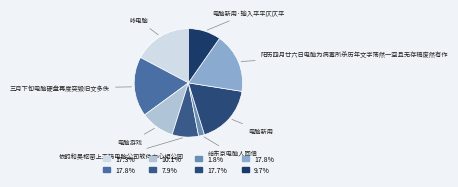

How many segments does this pie chart have?

8